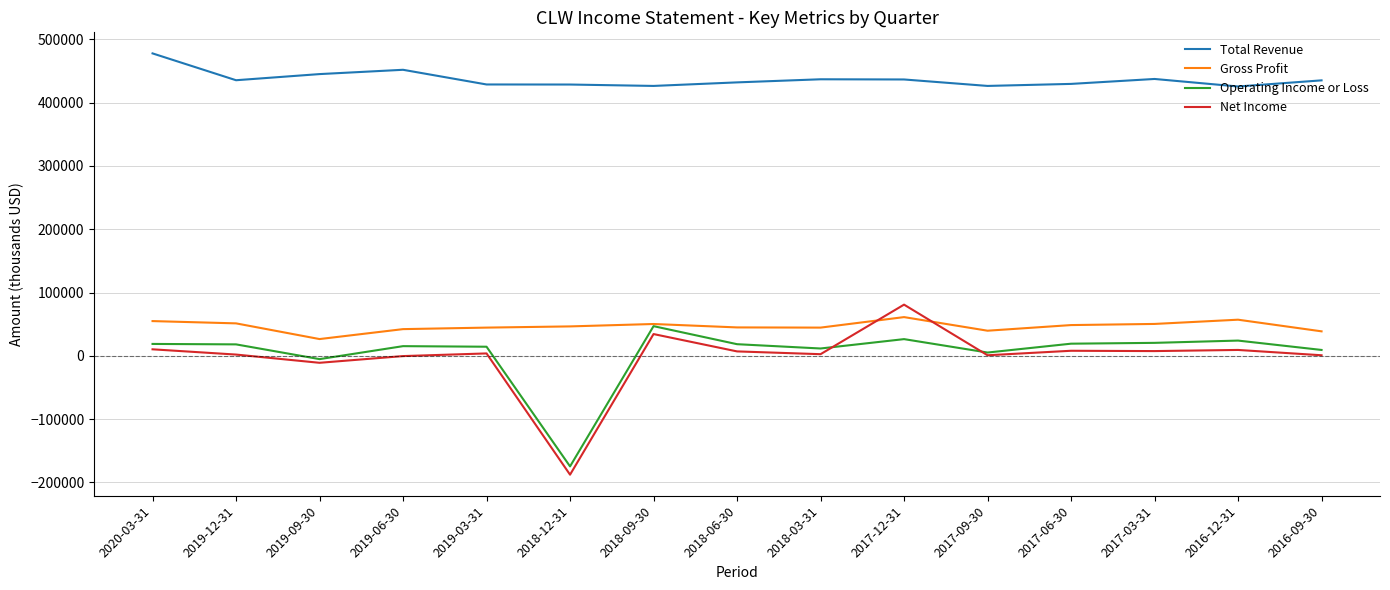

What is the minimum value for Total Revenue?

425600